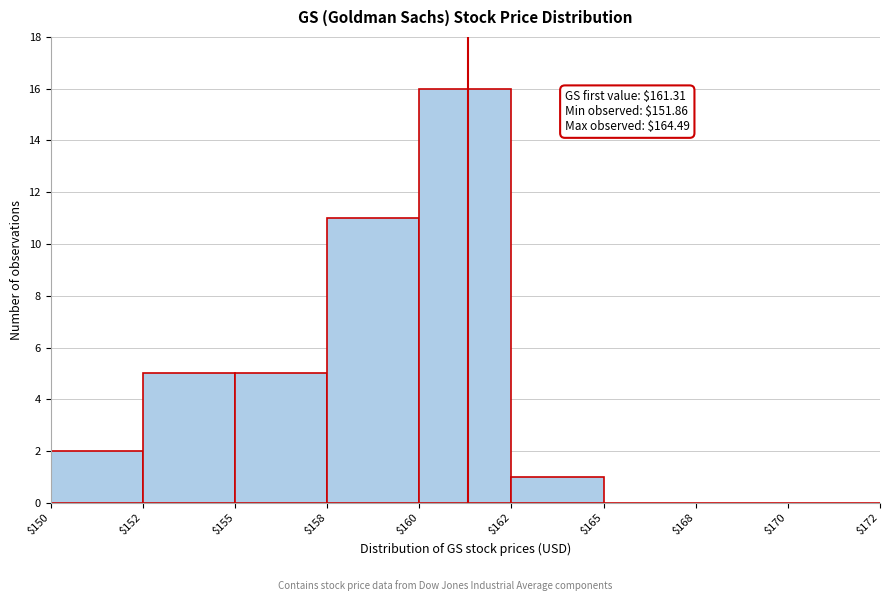

What is the sum of all values?

40